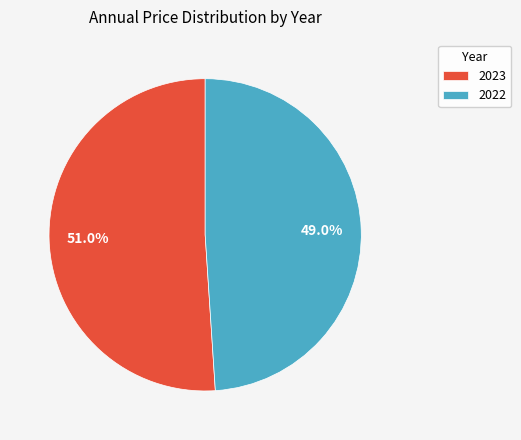

Rank the categories by value from lowest to highest.

2022, 2023